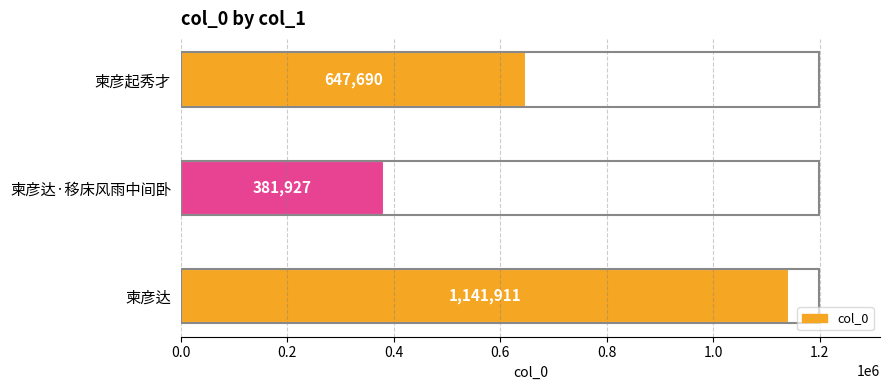

List the labels in order of value, smallest first.

柬彦达·移床风雨中间卧, 柬彦起秀才, 柬彦达